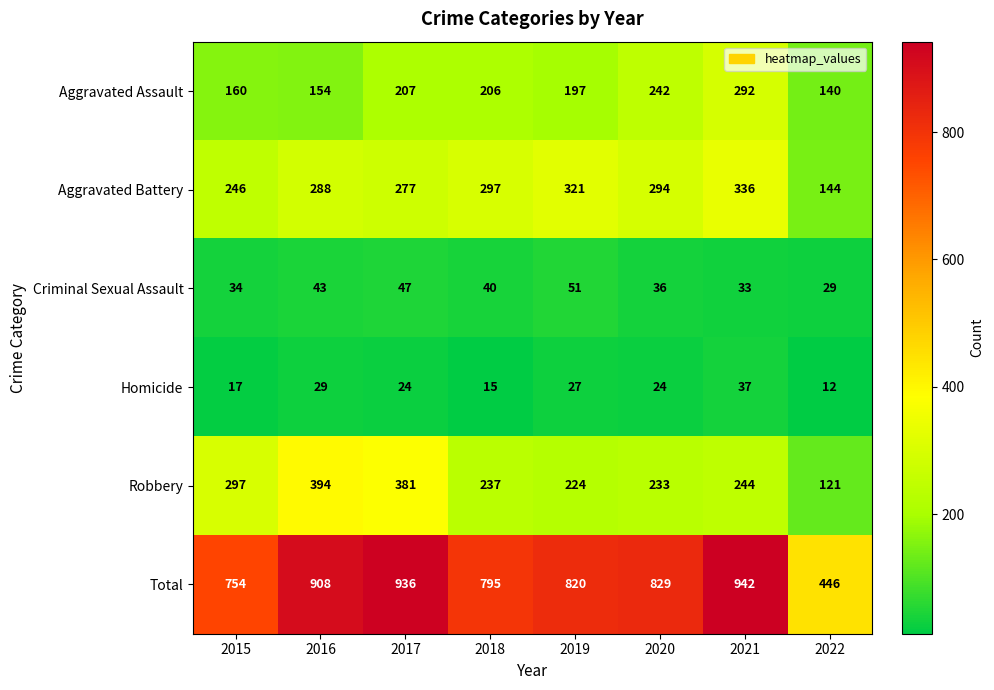

What is the average value of the Robbery series?

266